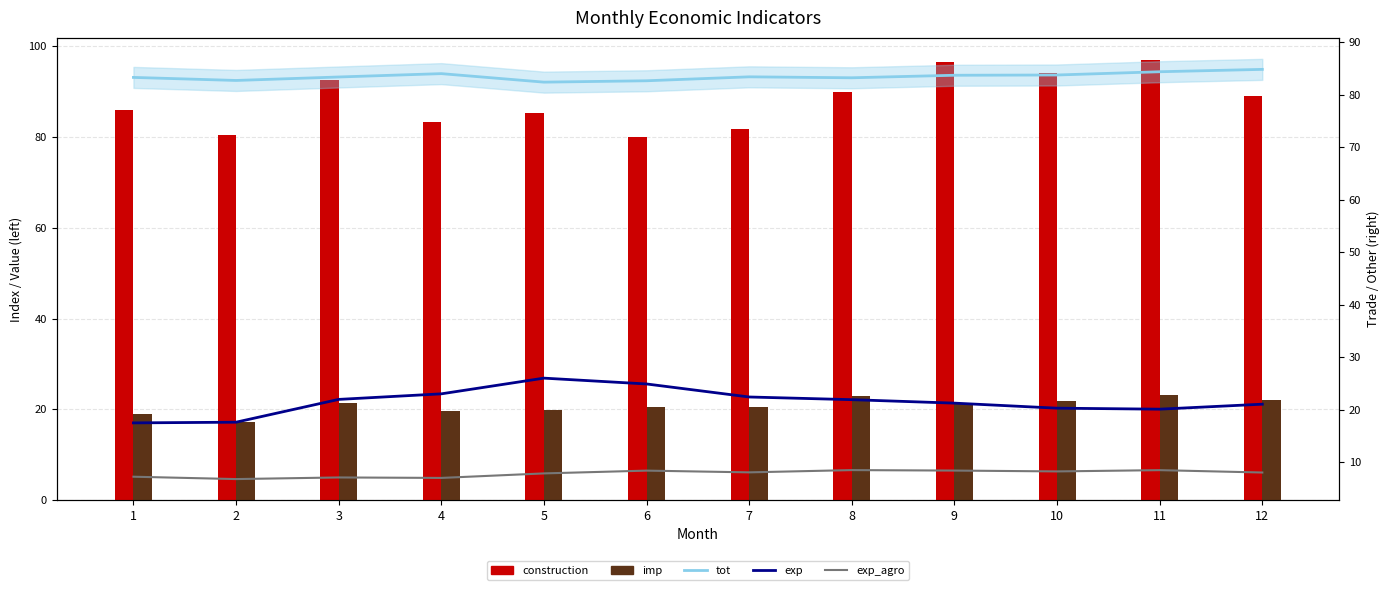

How many categories are shown in the chart?

12